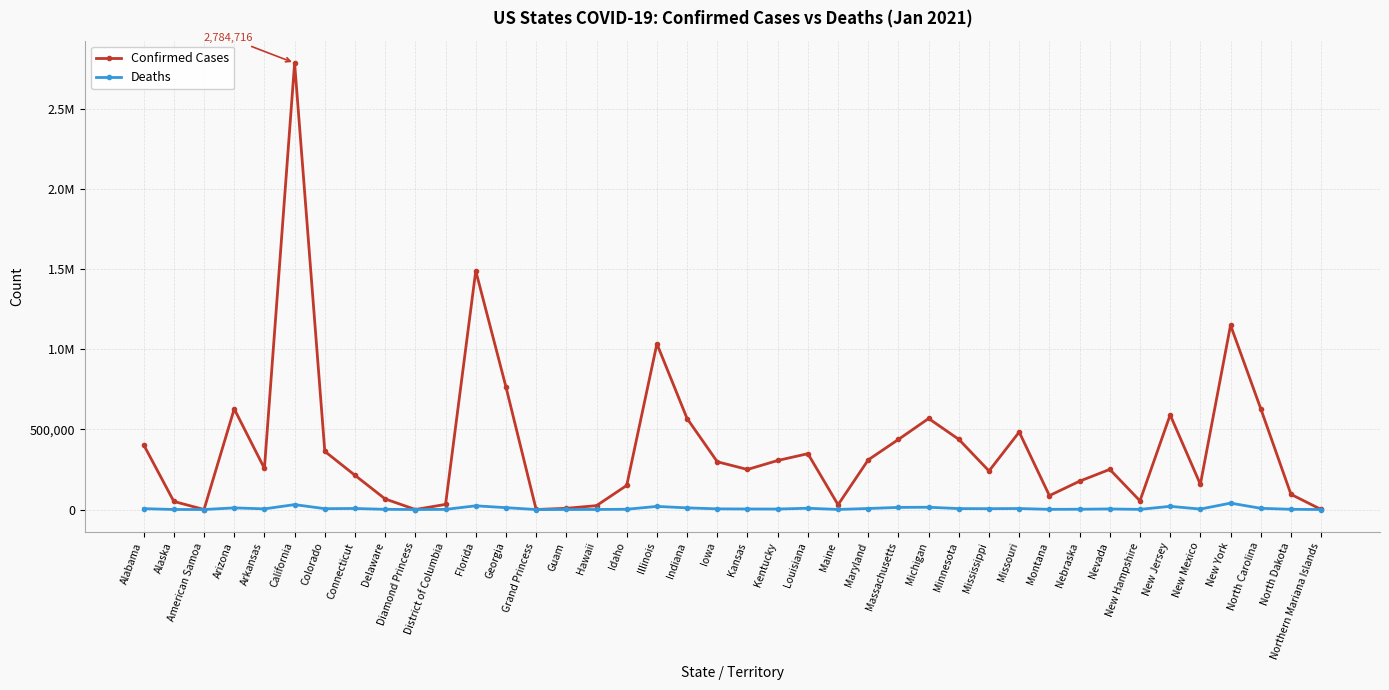

What is the sum of all Confirmed Cases values?

15728087